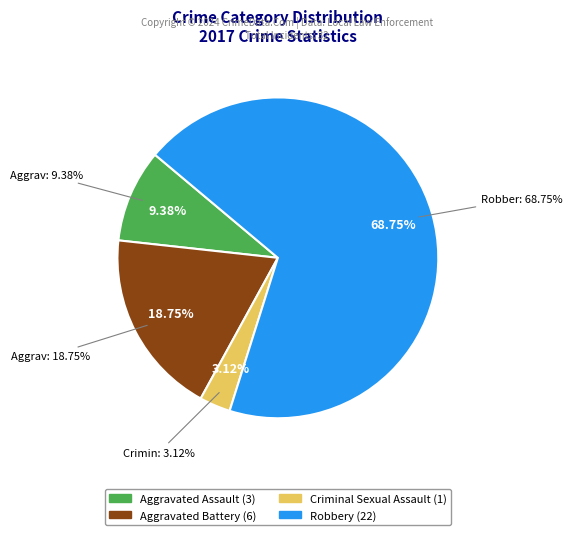

To the nearest percent, what percentage of the pie is Criminal Sexual Assault?

3%